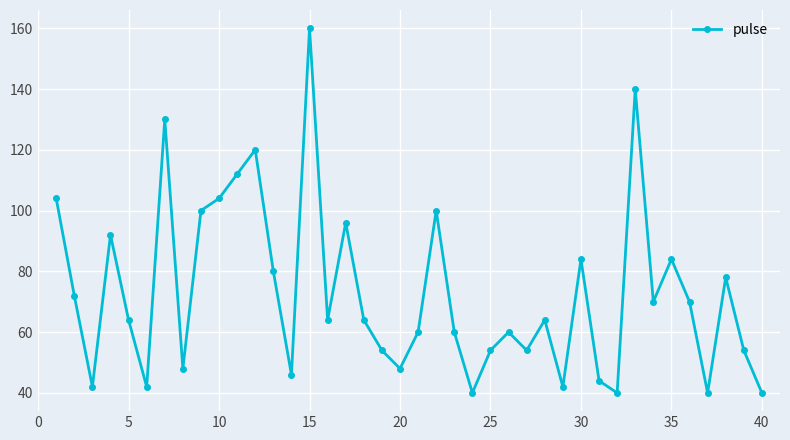

How many points are lower than both their immediate neighbors (excluding endpoints)?

12